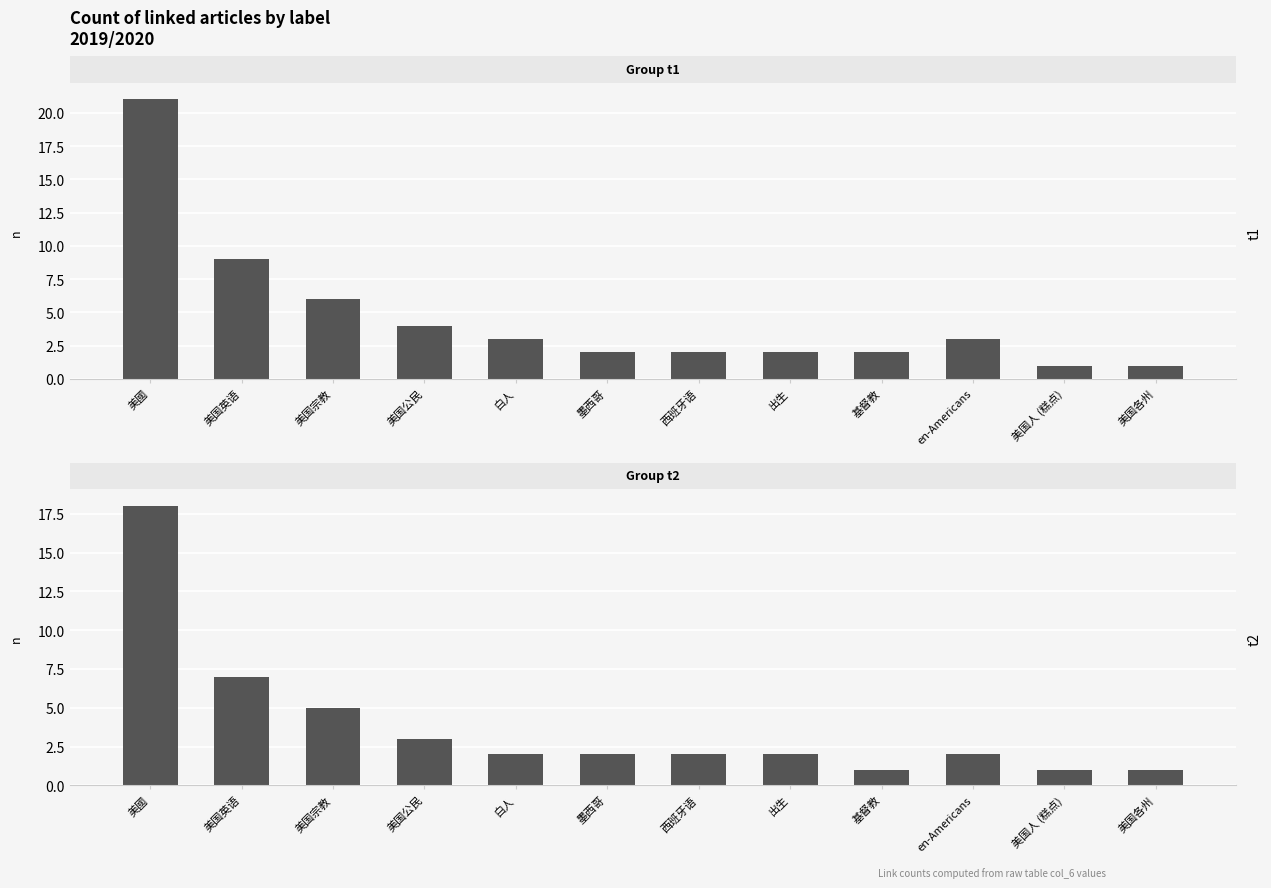

What is the difference between the values at 墨西哥 and 美国各州?

1